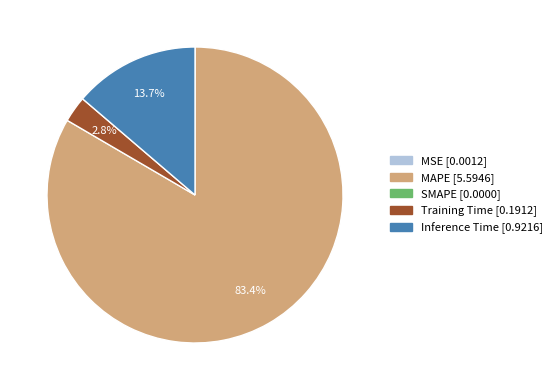

Is there a majority slice in this chart?

Yes